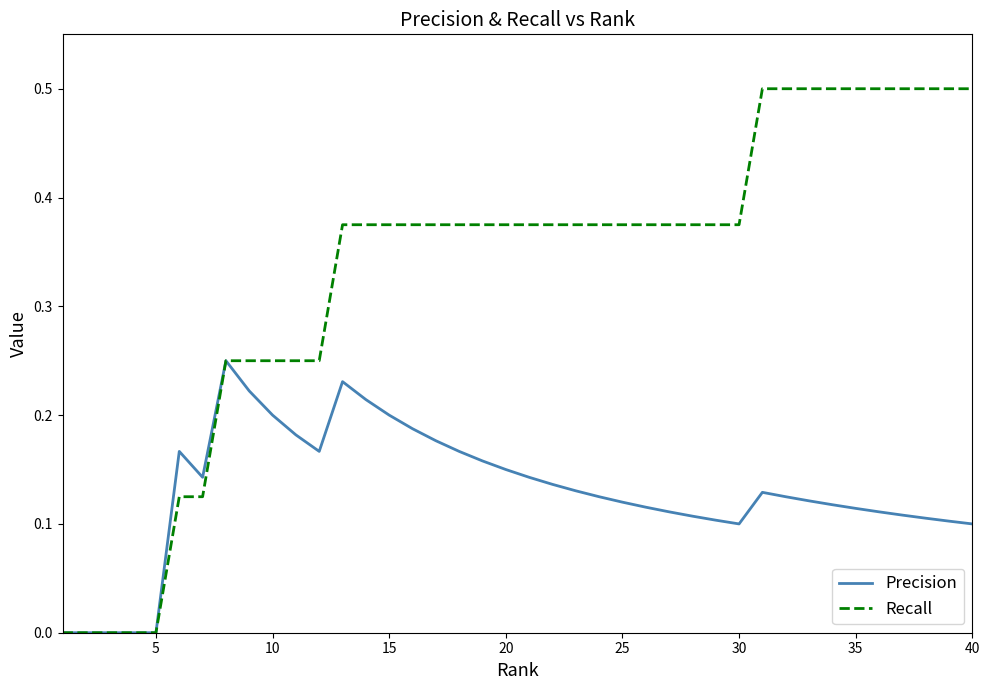

Which series has the largest total across all categories?

Recall